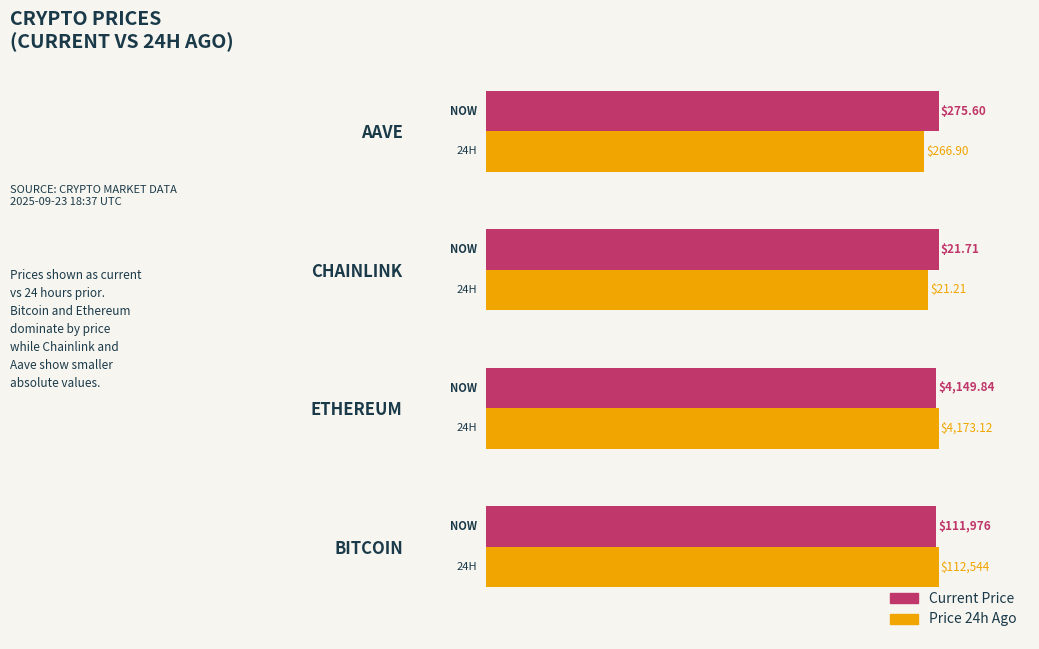

What are all the series names shown in the legend?

Current Price, Price 24h Ago